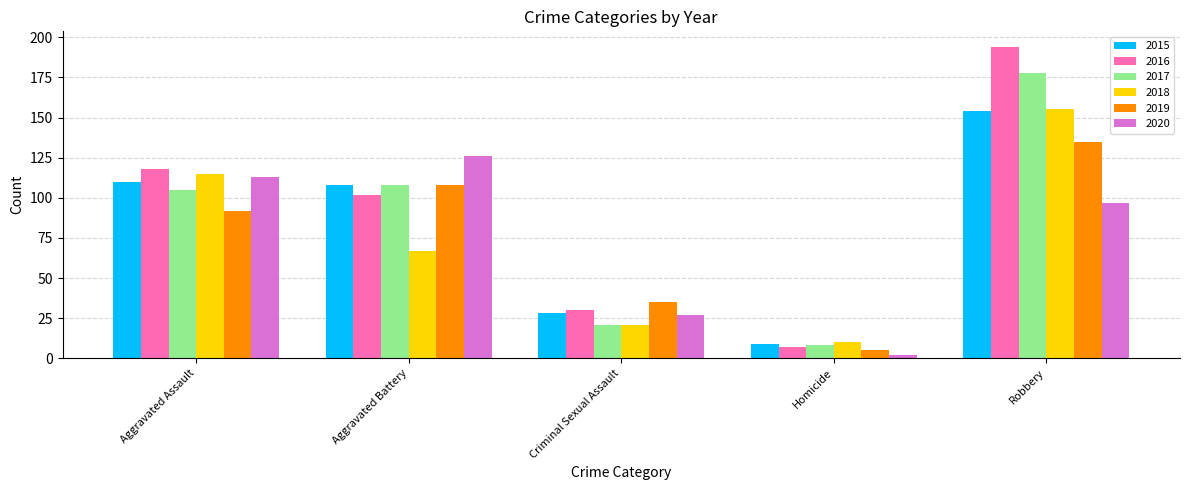

The 2017 series shows 178 at Robbery. True or false?

True